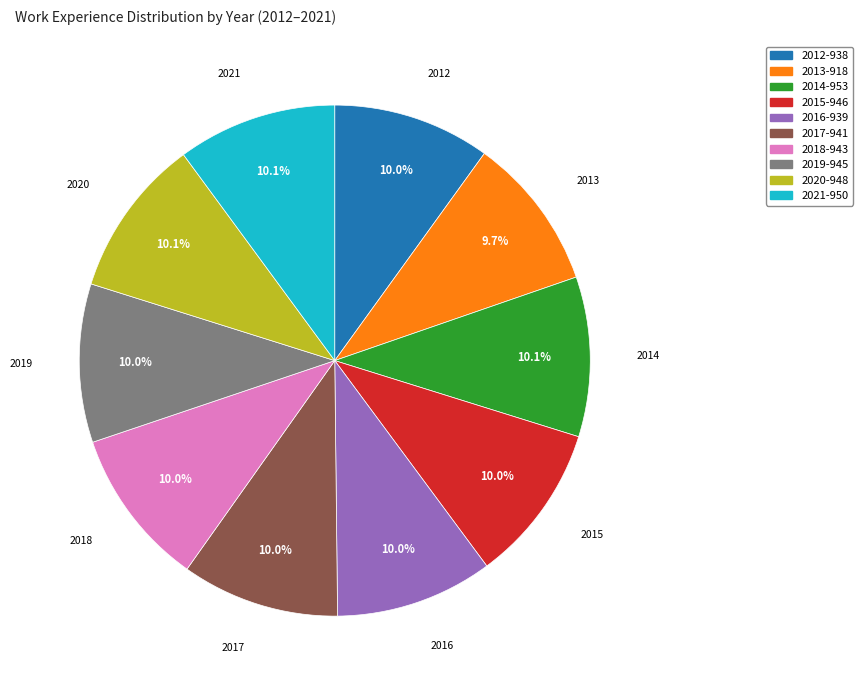

True or false: 2020 accounts for 10% of the total.

True